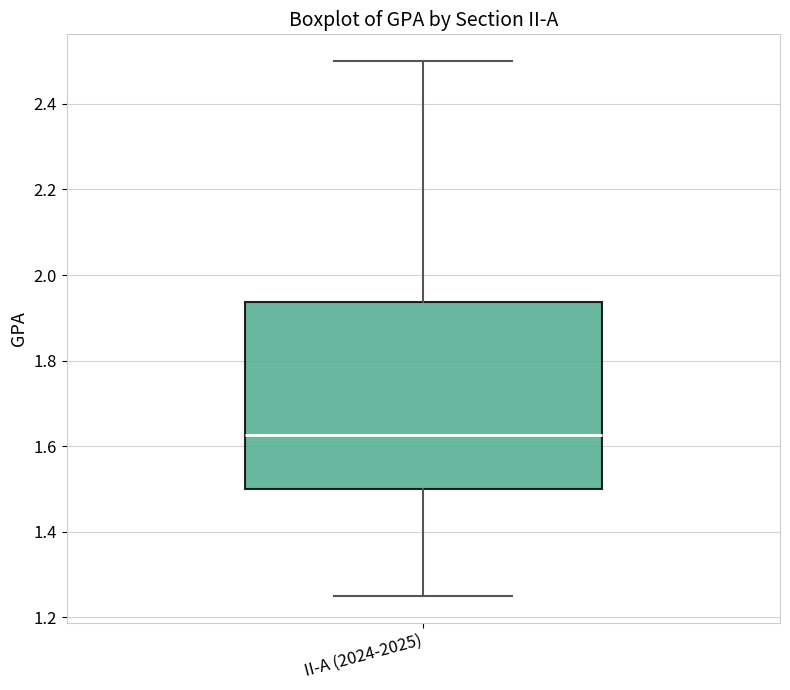

Where is the lower edge of the box for II-A (2024-2025) on the y-axis? The values are not printed on the chart, so give them approximately, as read against the axis.

1.50